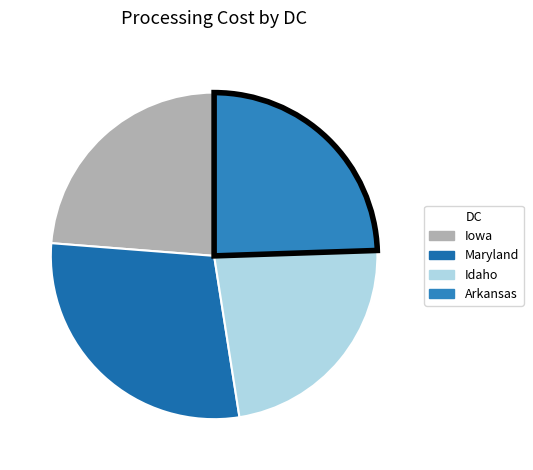

To the nearest percent, what is the combined percentage of Idaho and Arkansas?

48%